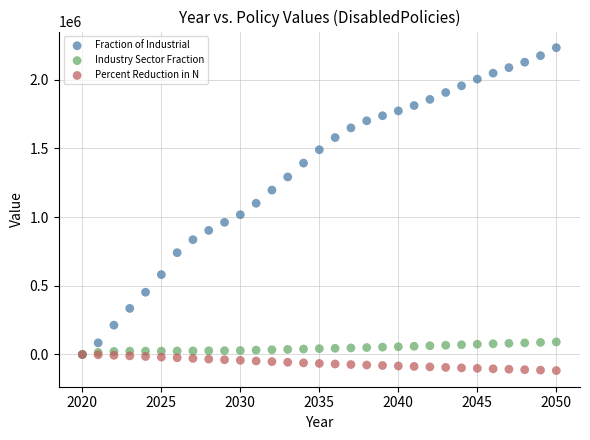

Which series contains the lowest Y value?

Percent Reduction in N